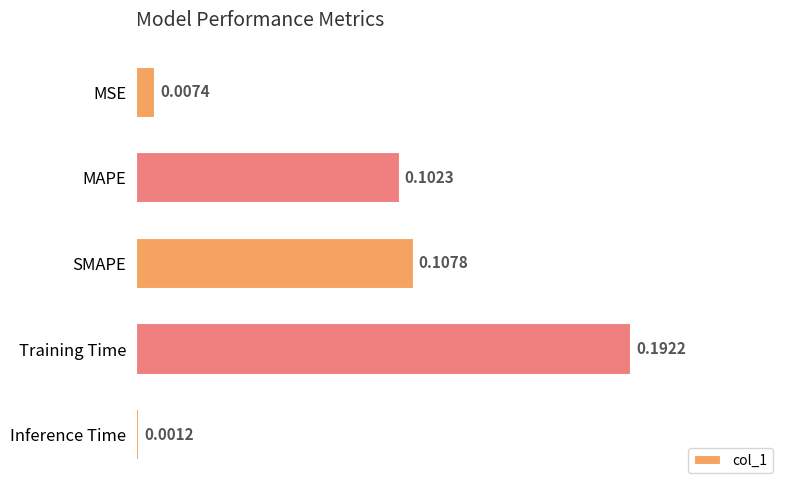

List the labels in order of value, largest first.

Training Time, SMAPE, MAPE, MSE, Inference Time